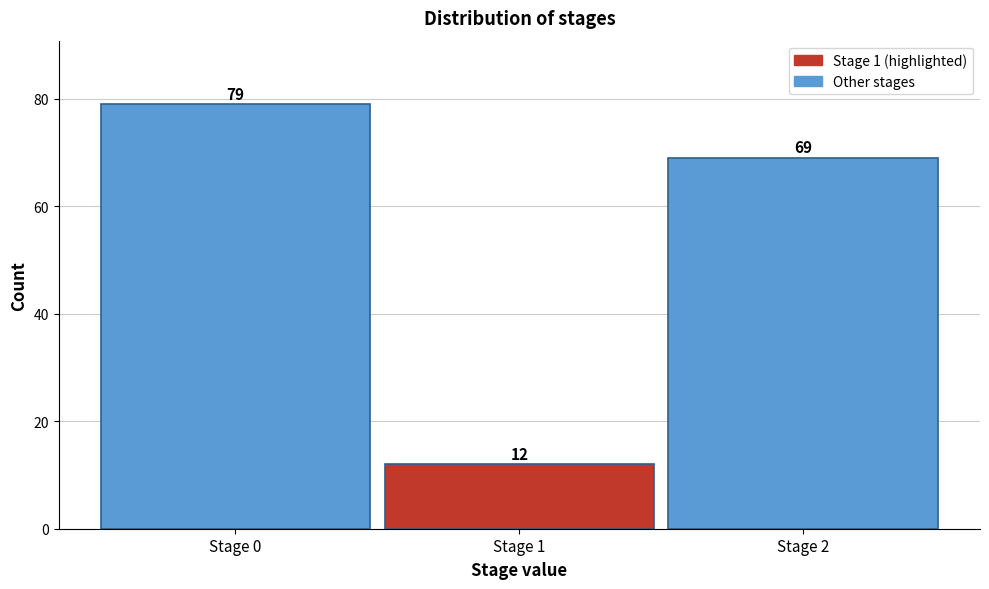

Reading left to right, what are all the values shown in this chart?

79	12	69